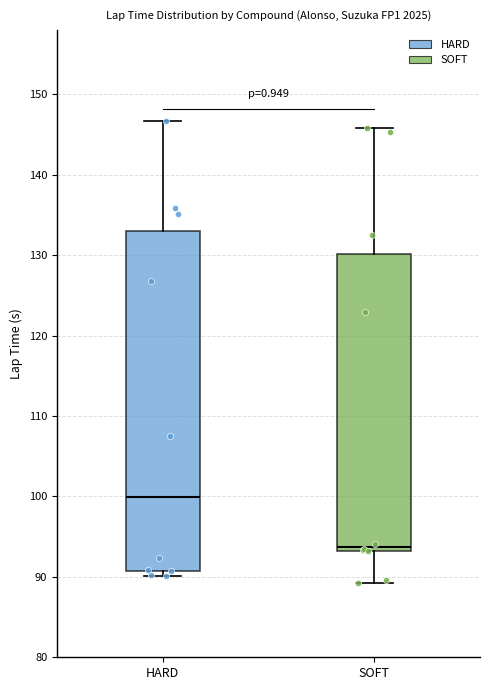

Reading left to right, read every box against the y-axis: the position of its median line, the range the box covers, and the ends of its whiskers. The values are not printed on the chart, so give them approximately, as read against the axis.

HARD: median 100, box 91 to 133, whiskers 90 to 147
SOFT: median 94, box 93 to 130, whiskers 89 to 146